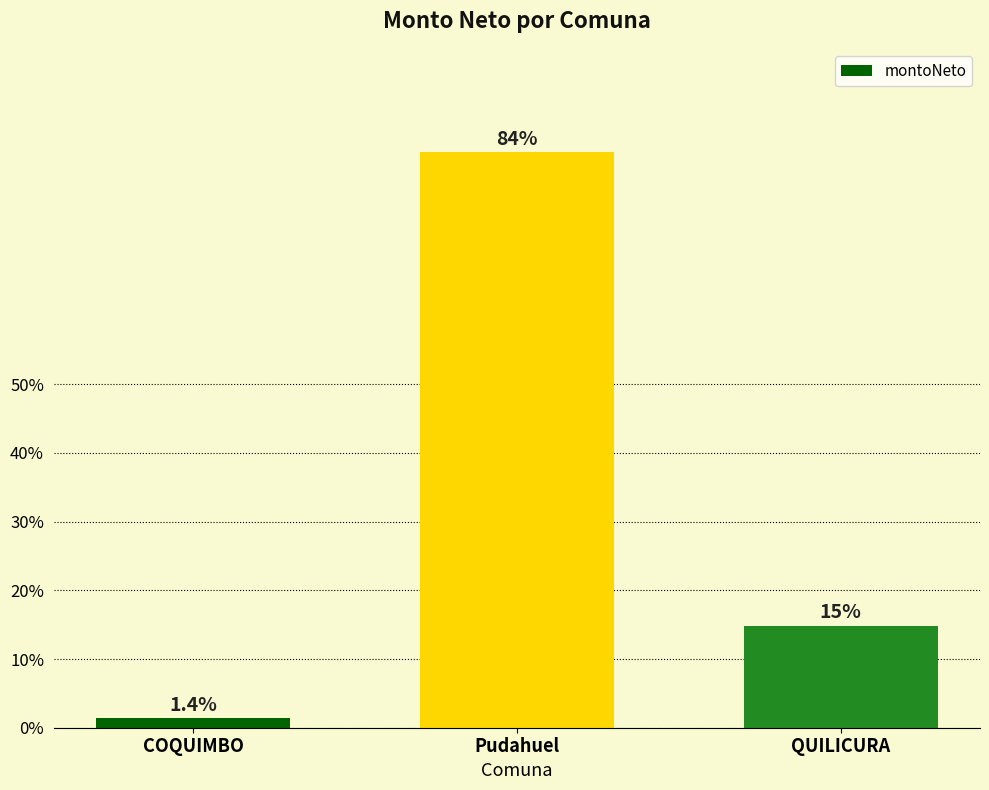

Rank the categories by value from lowest to highest.

COQUIMBO, QUILICURA, Pudahuel